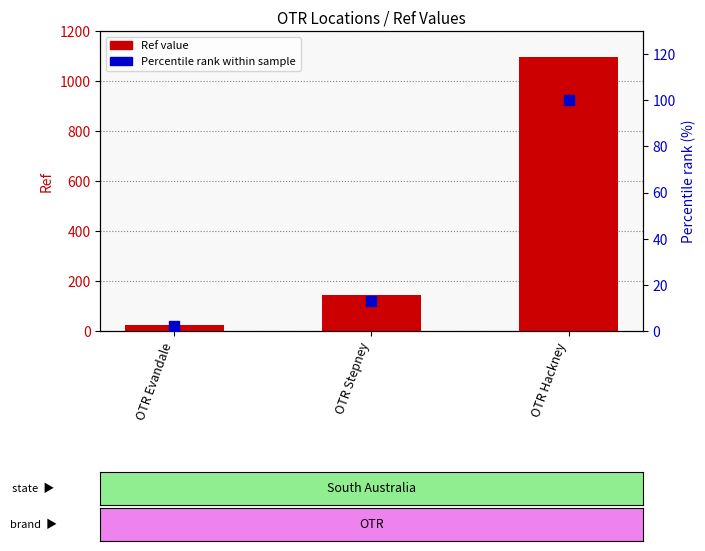

At which category is the sum across all series the highest?

OTR Hackney